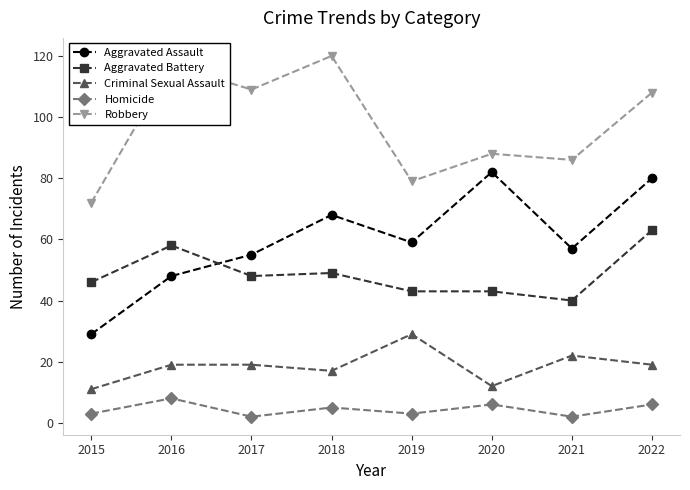

What are all the series names shown in the legend?

Aggravated Assault, Aggravated Battery, Criminal Sexual Assault, Homicide, Robbery